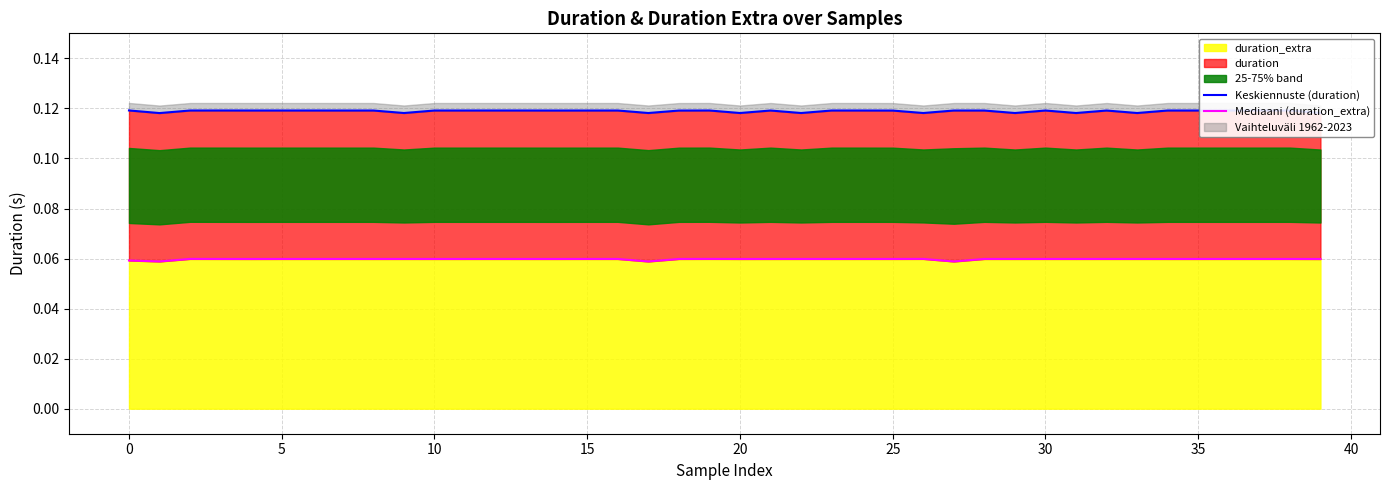

What is the value of the Mediaani (duration_extra) point at the 20th from the left?

0.1